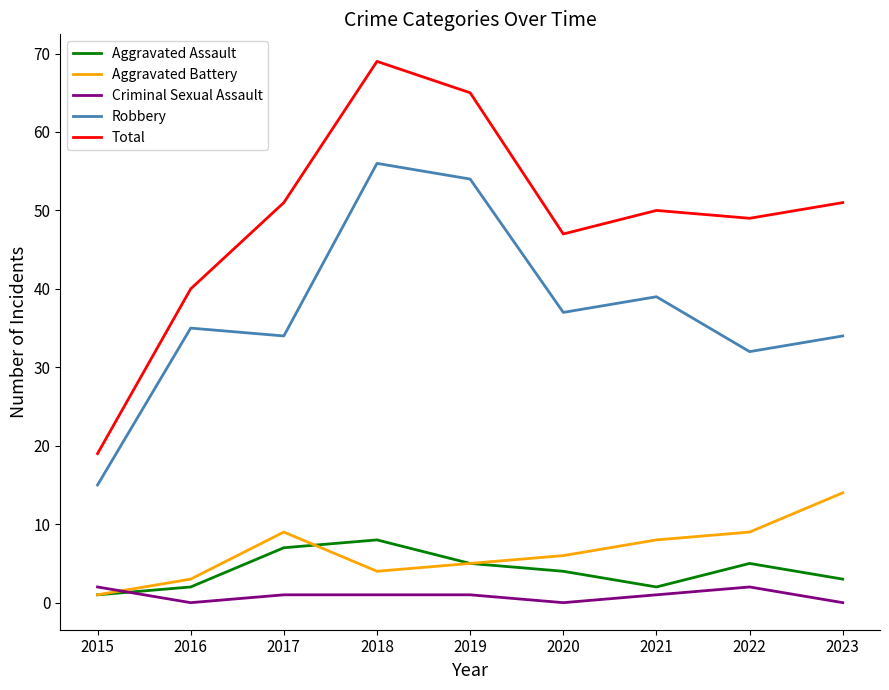

What is the maximum value shown in the chart?

69